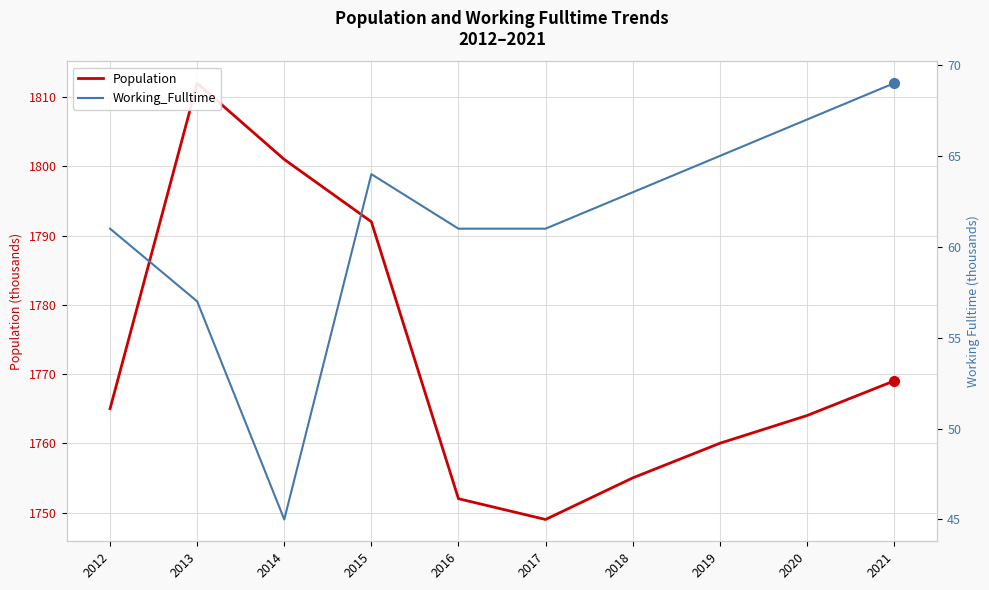

True or false: Population and Working_Fulltime intersect in this chart.

False